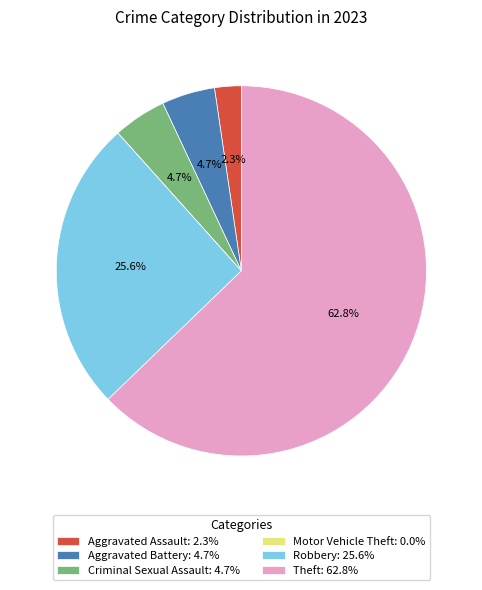

Which slice represents more than half of the pie?

Theft